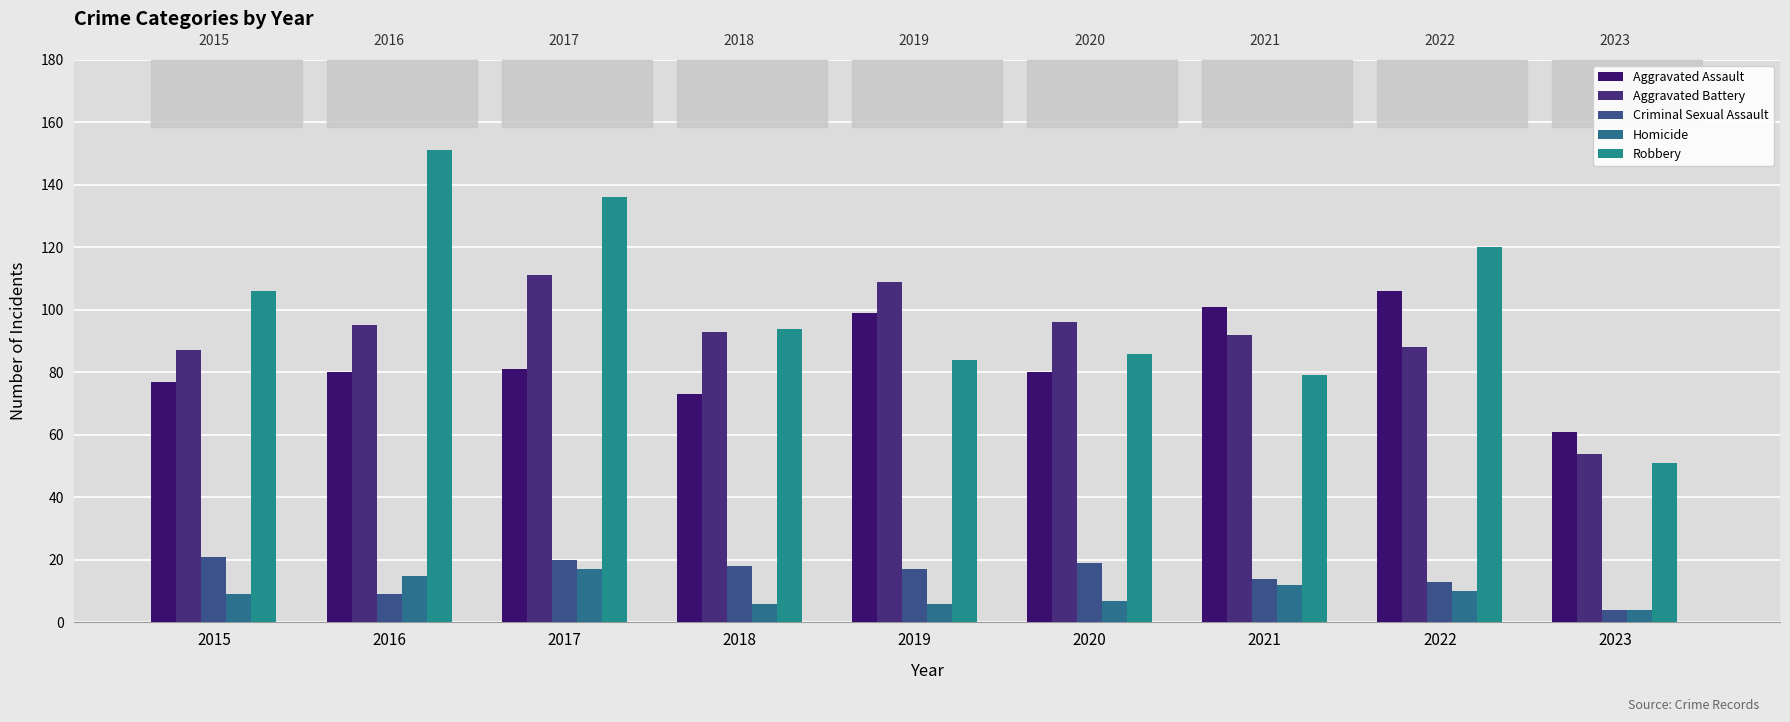

Does the chart contain any negative values?

No